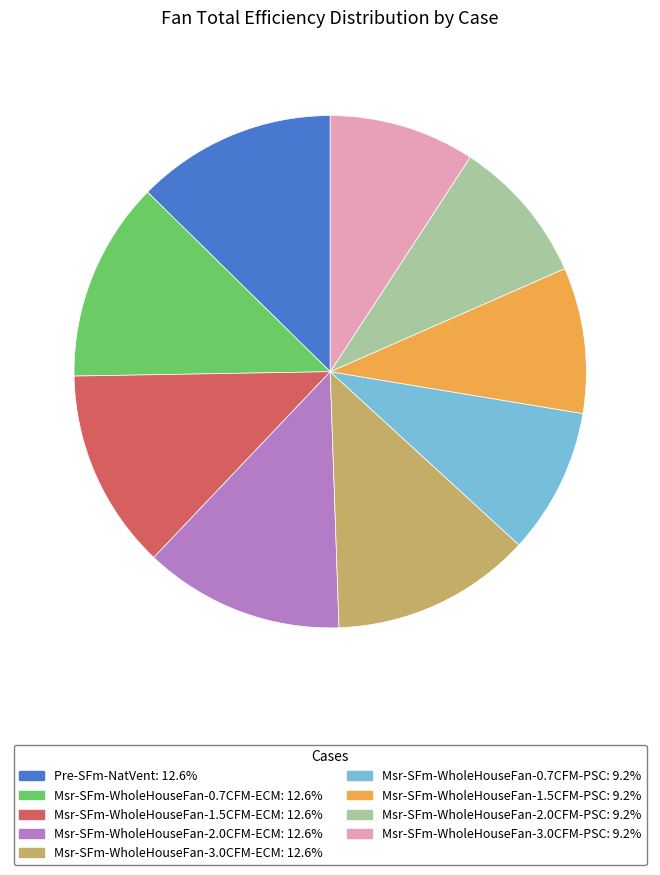

True or false: Msr-SFm-WholeHouseFan-1.5CFM-ECM accounts for 24% of the total.

False